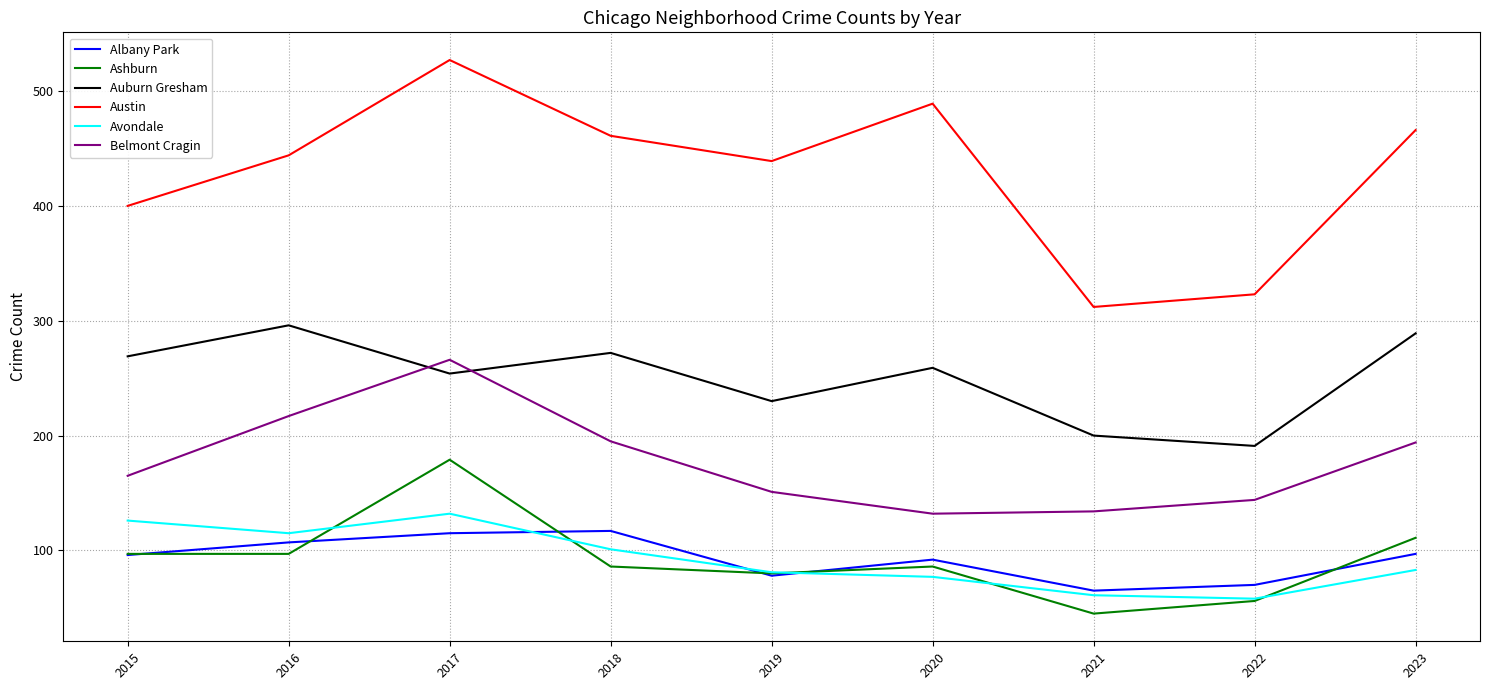

At which category does the chart reach its minimum across all series?

2021